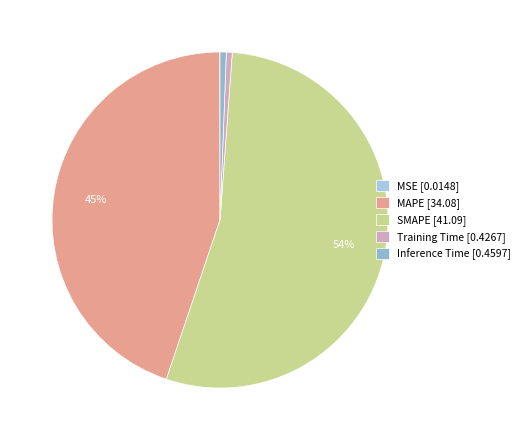

How many segments does this pie chart have?

5